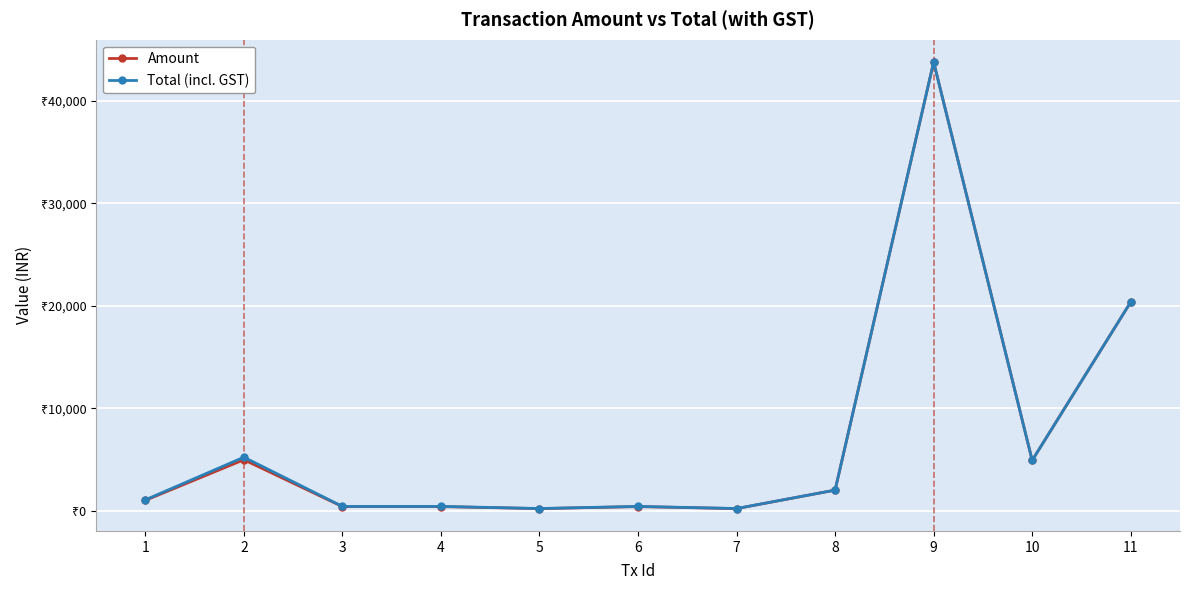

Which has a higher value, 7 or 3?

3